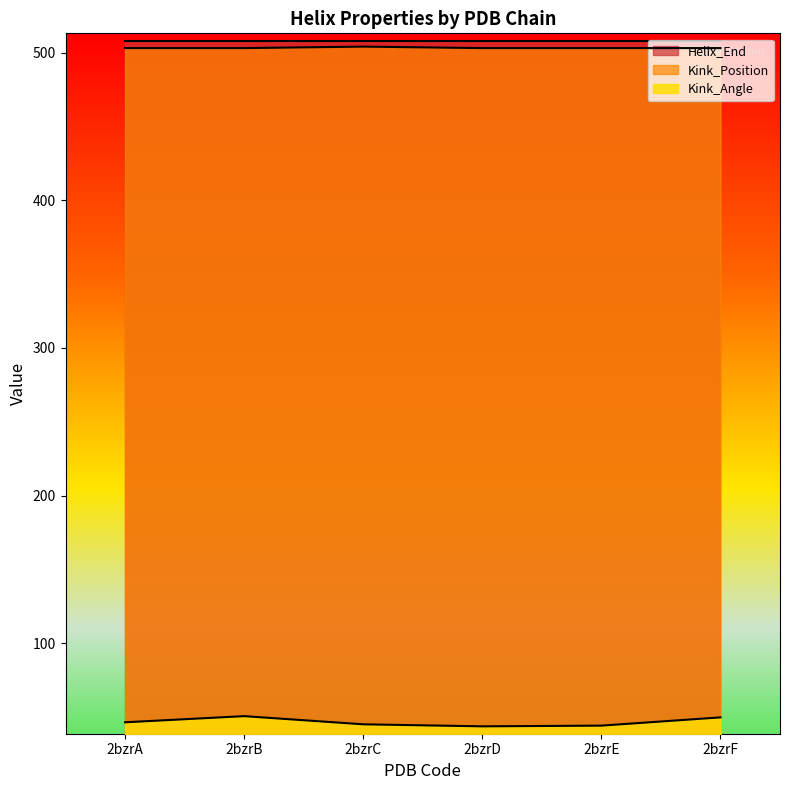

Which series has the largest total across all categories?

Helix_End